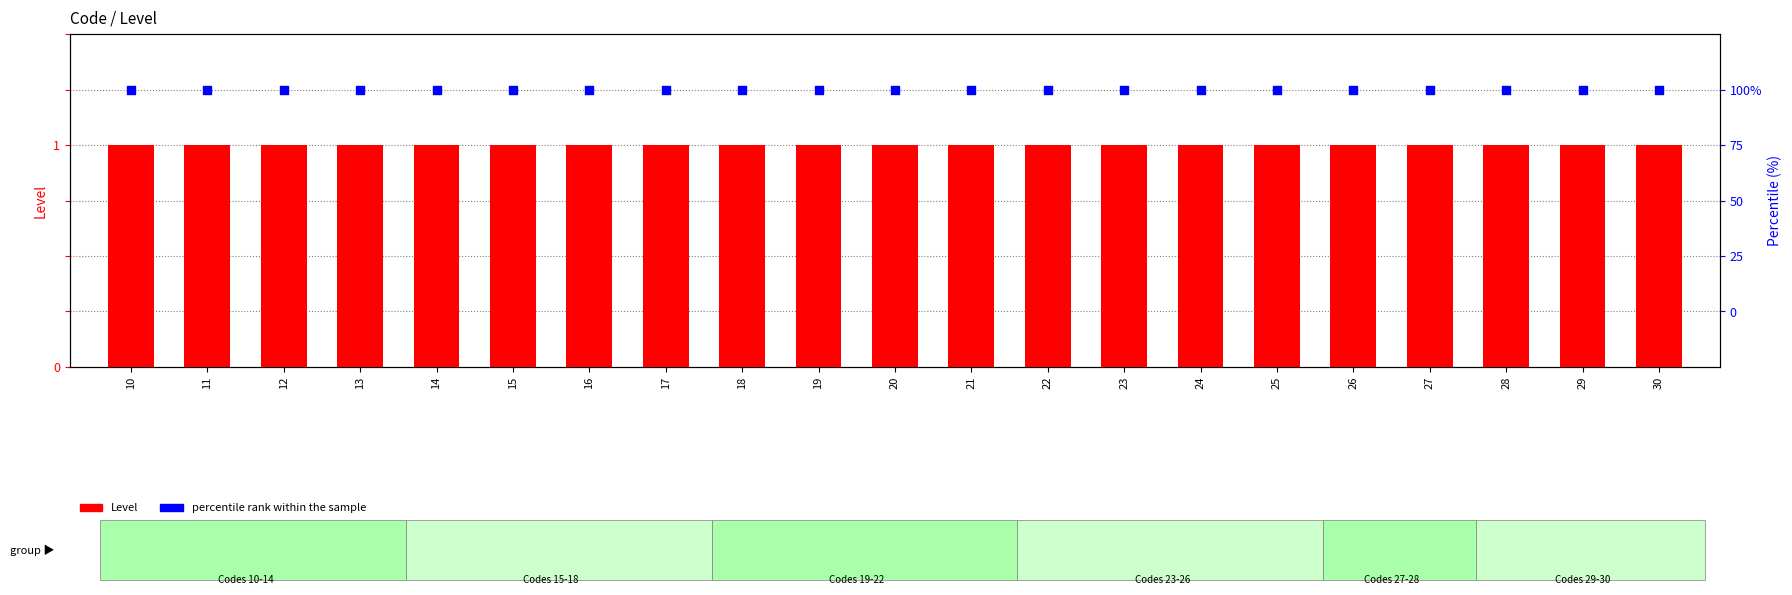

Is the value of Level at 19 greater than the value of percentile rank within the sample at 10?

No